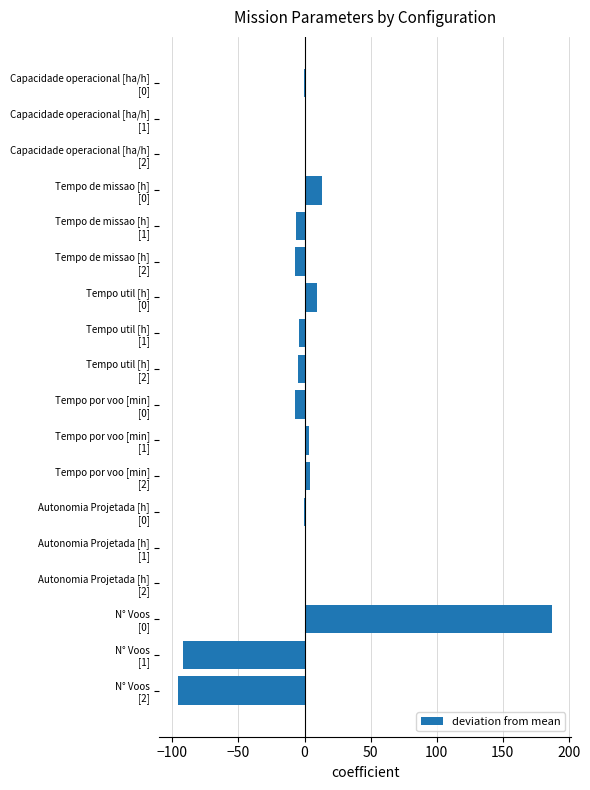

How many data points does each series have?

18